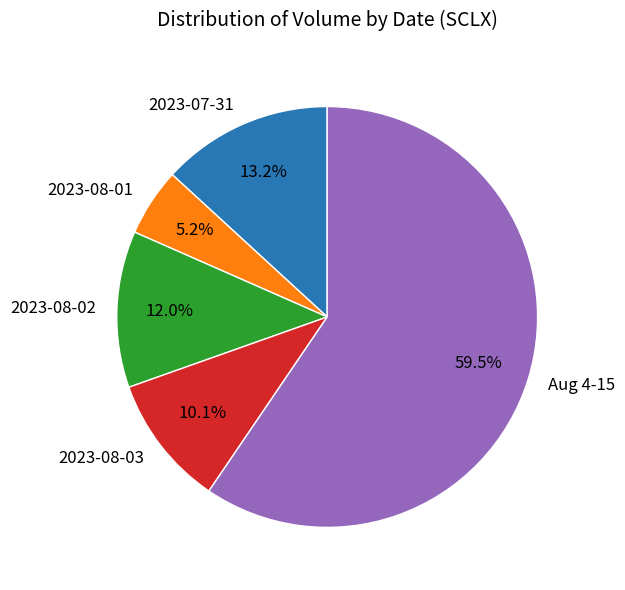

What is the ratio of the value at 2023-08-01 to the value at 2023-08-03?

0.5